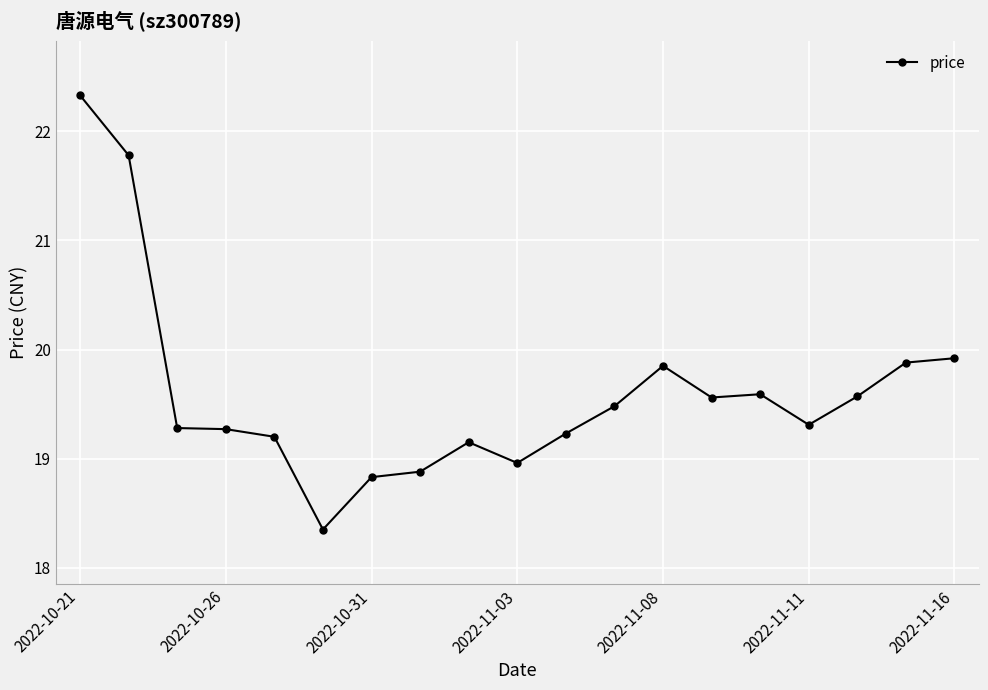

True or false: there are more than 0 points higher than both neighbors.

True